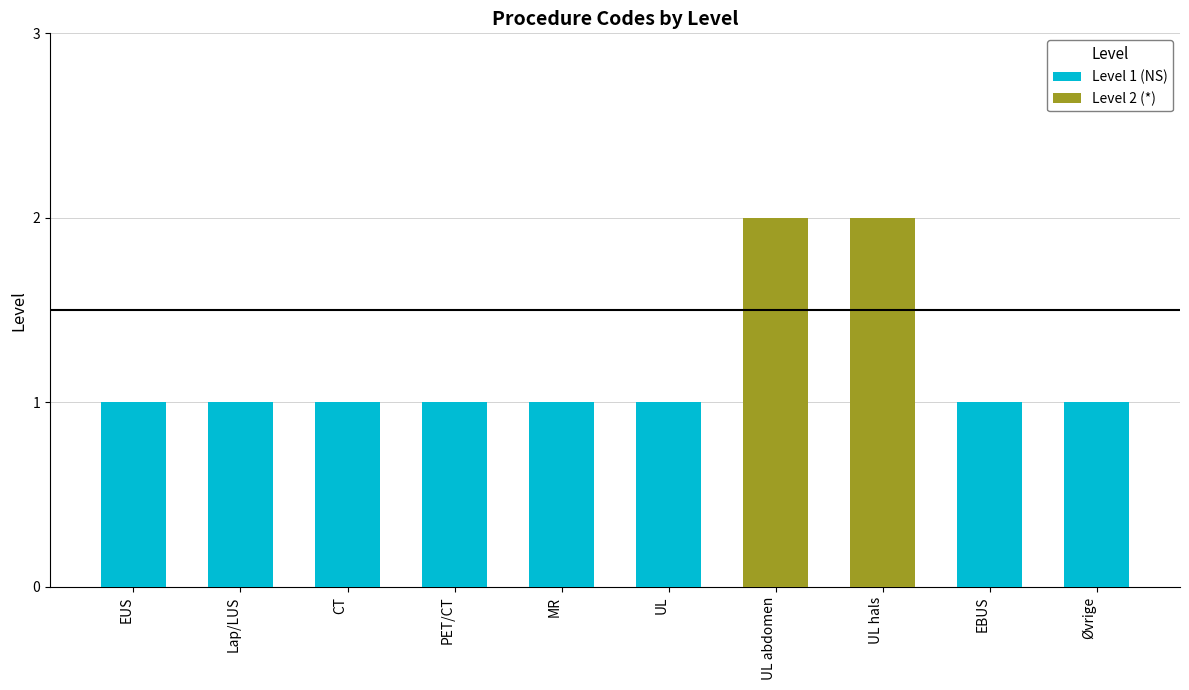

Are the bars horizontal?

No